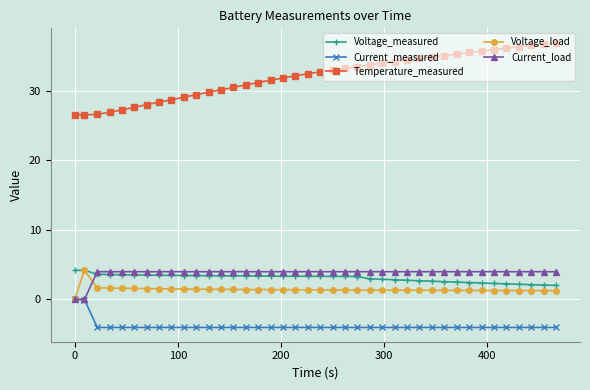

What is the difference between the maximum and minimum values in the Voltage_measured series?

2.2